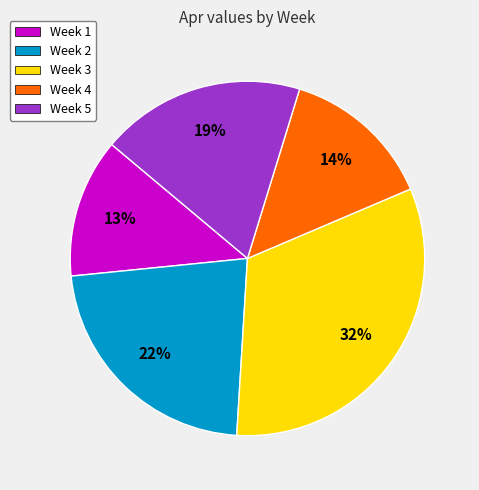

Is it true that Week 1 is 13% of the pie?

True